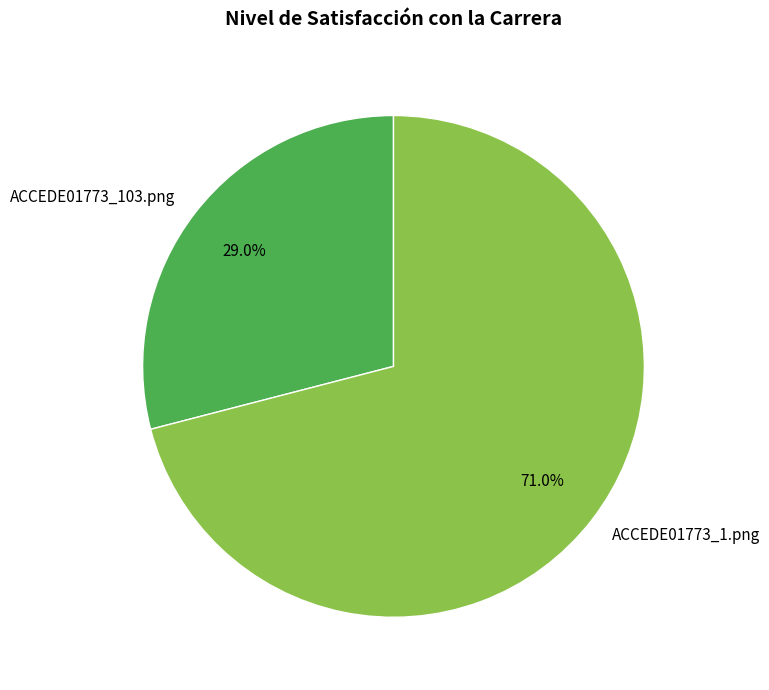

True or false: ACCEDE01773_1.png accounts for 71% of the total.

True